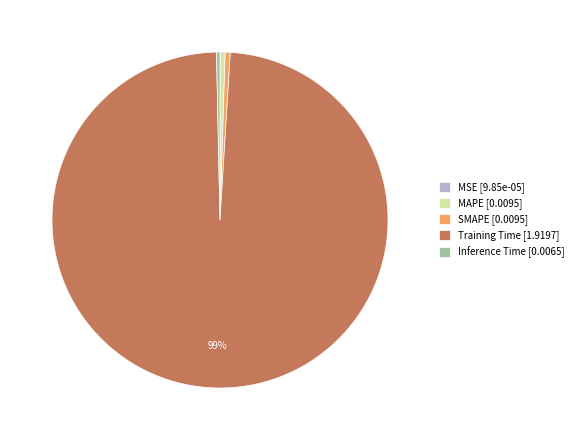

True or false: SMAPE accounts for 0% of the total.

True